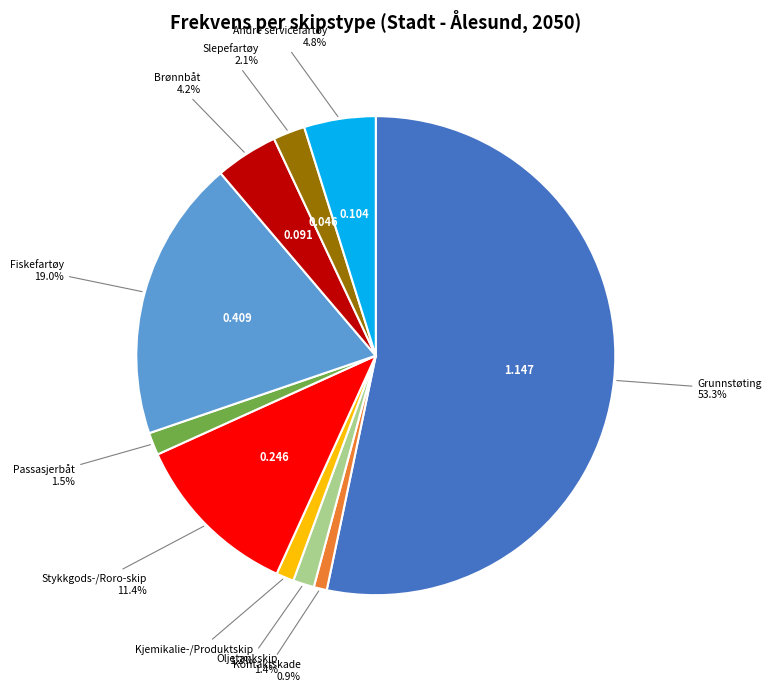

How many segments does this pie chart have?

10